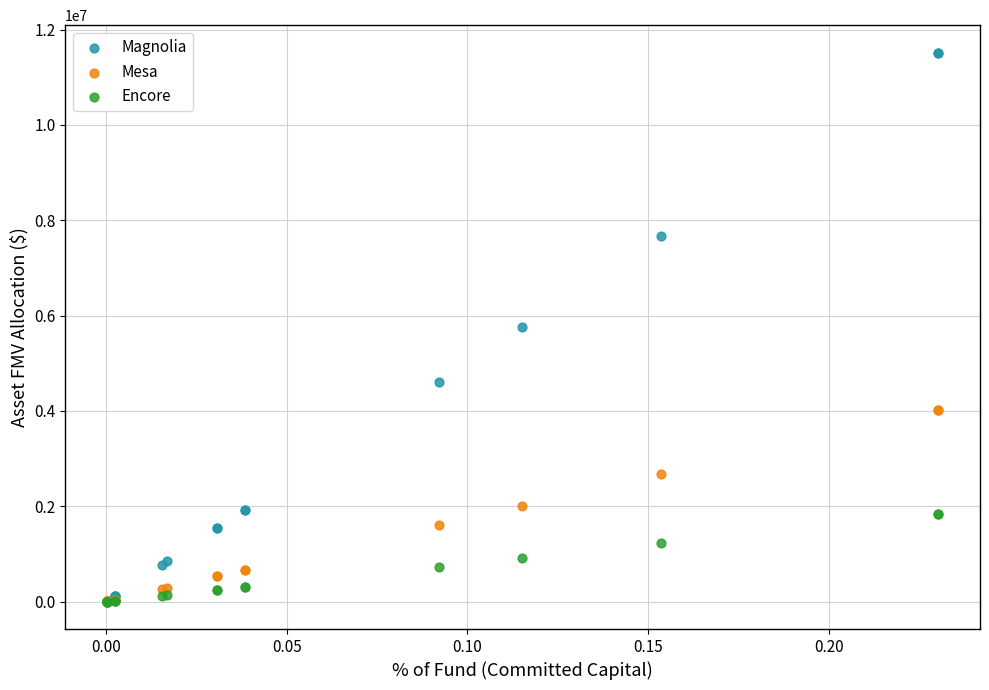

What are all the series names shown in the legend?

Magnolia, Mesa, Encore